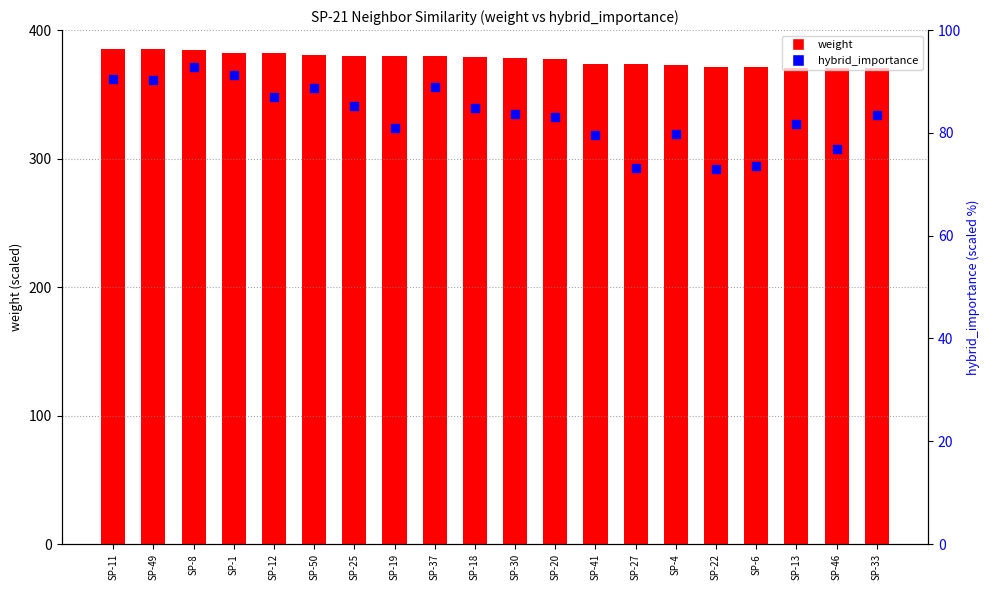

What are all the series names shown in the legend?

weight, hybrid_importance